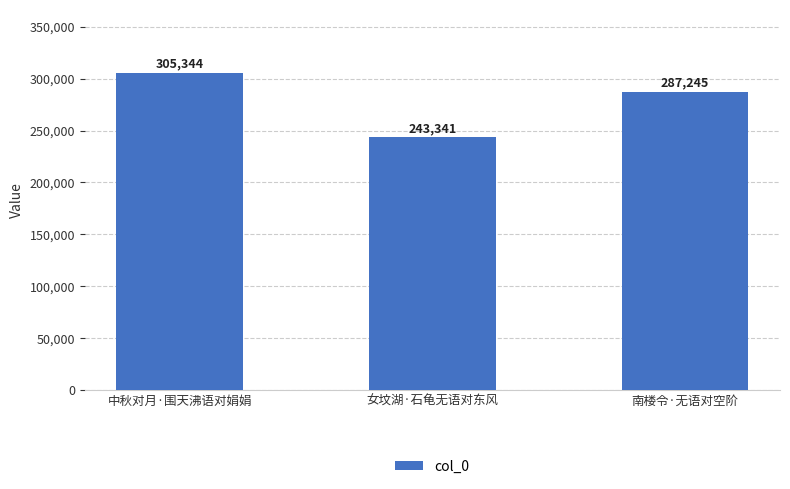

How many data points does each series have?

3